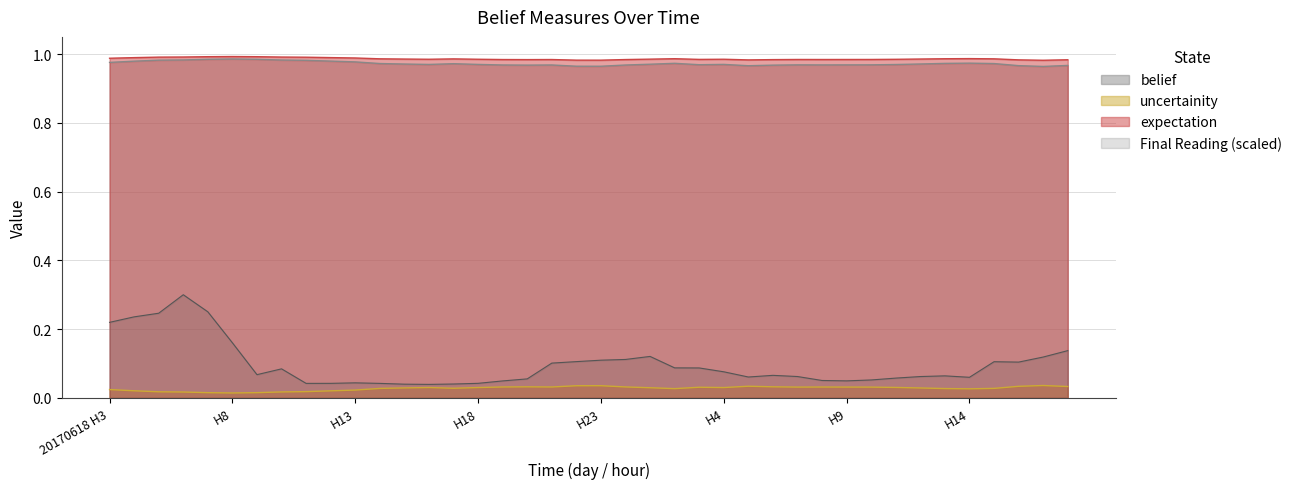

What is the value of the expectation point at the 23rd from the left?

1.0